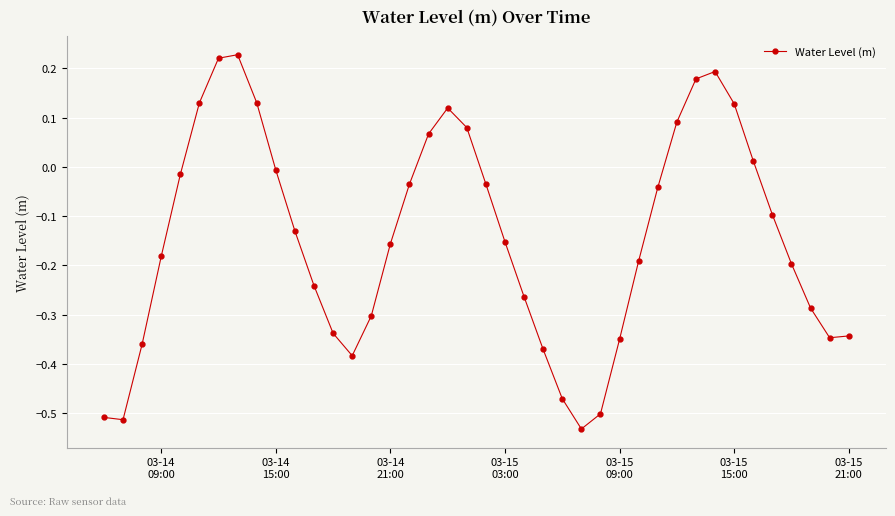

What is the difference between the second highest and minimum values?

0.8